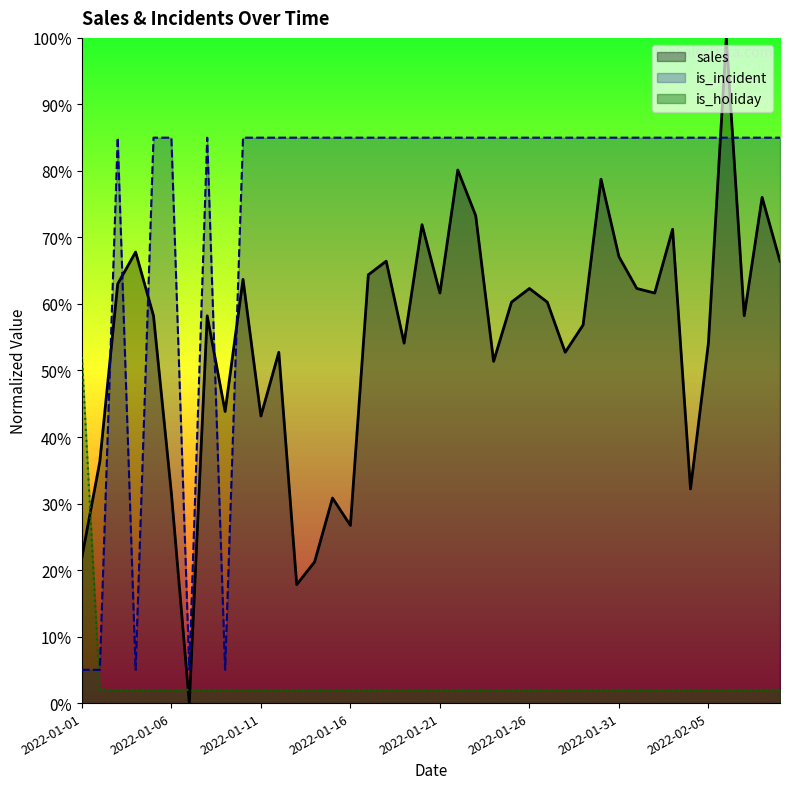

True or false: is_holiday has a value of 0.0 at 2022-01-10.

False